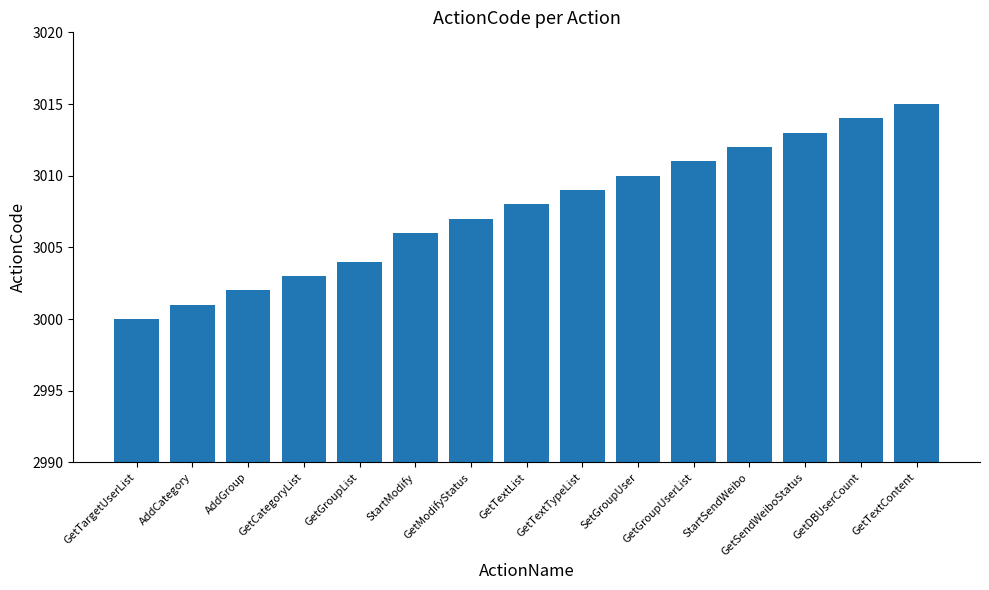

What is the approximate value at StartSendWeibo?

3012